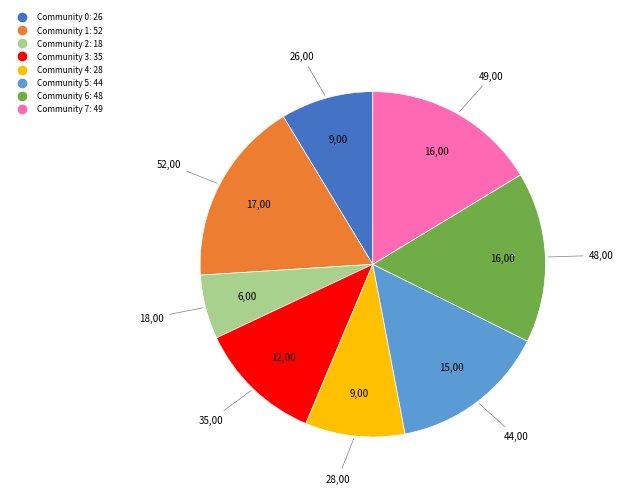

Between Community 5 and Community 2, which is larger?

Community 5